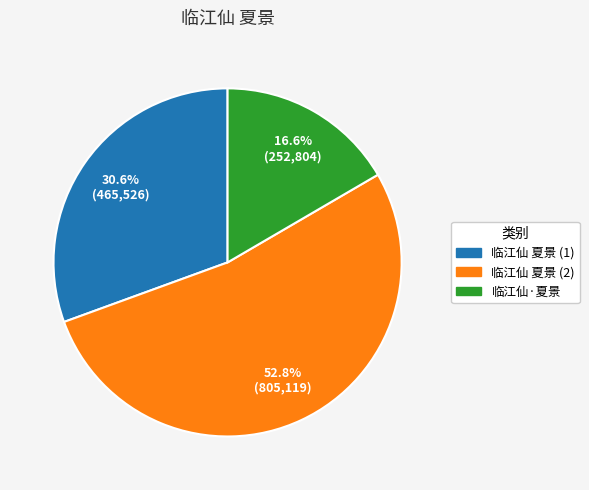

Does any single category account for the majority?

Yes